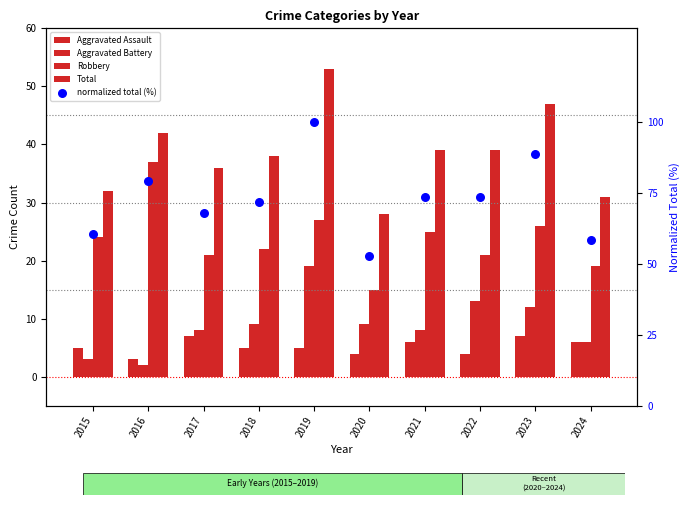

What is the total value across all series at 2016?

163.2